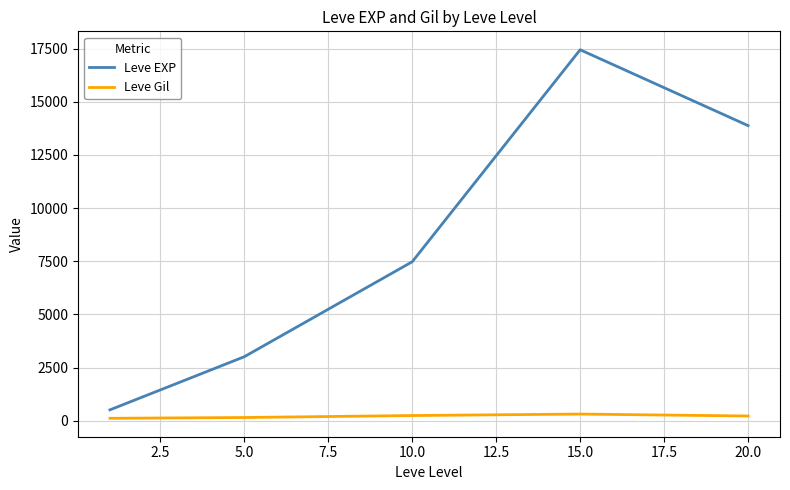

What is the sum of all Leve EXP values?

42315.2